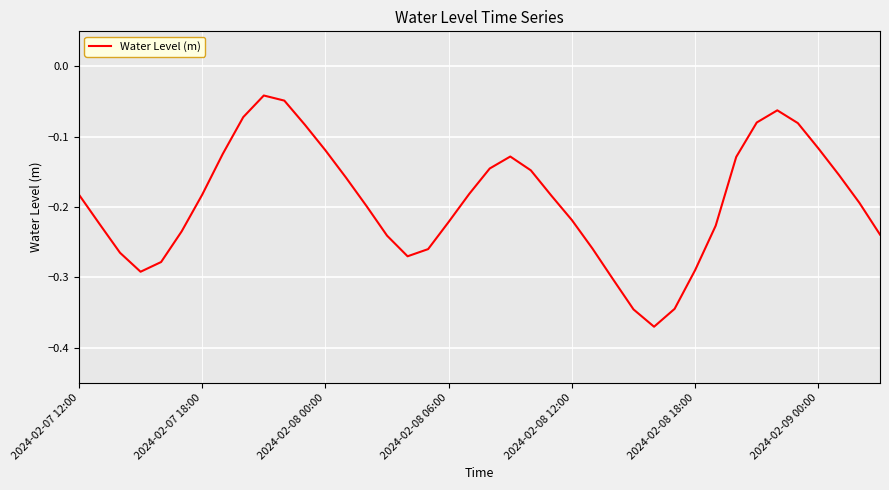

What is the difference between the maximum and minimum values?

0.3